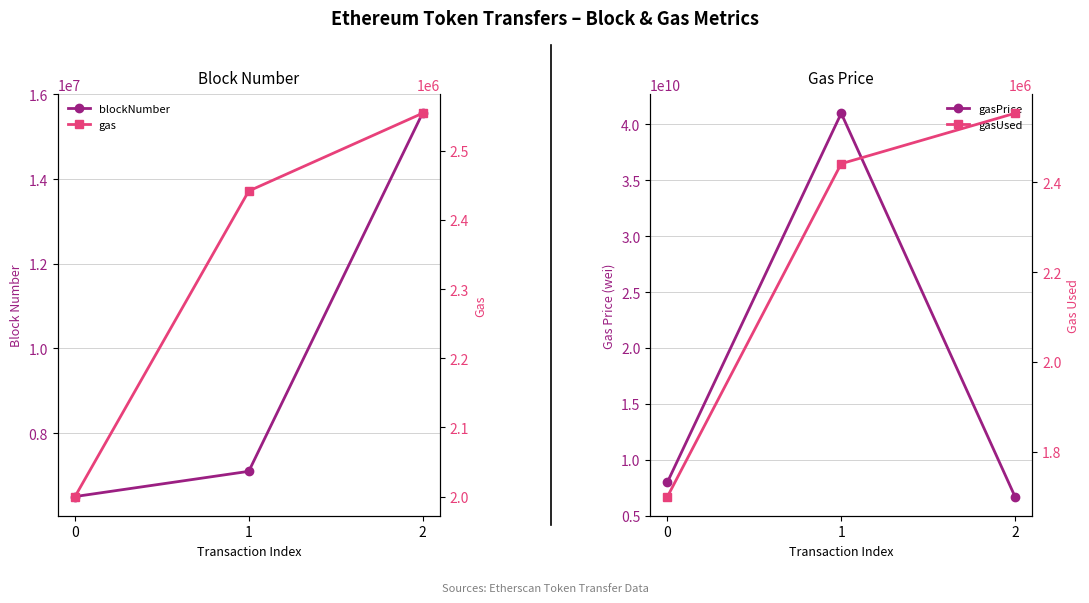

What is the value of the gas point at the 3rd from the left?

2554311